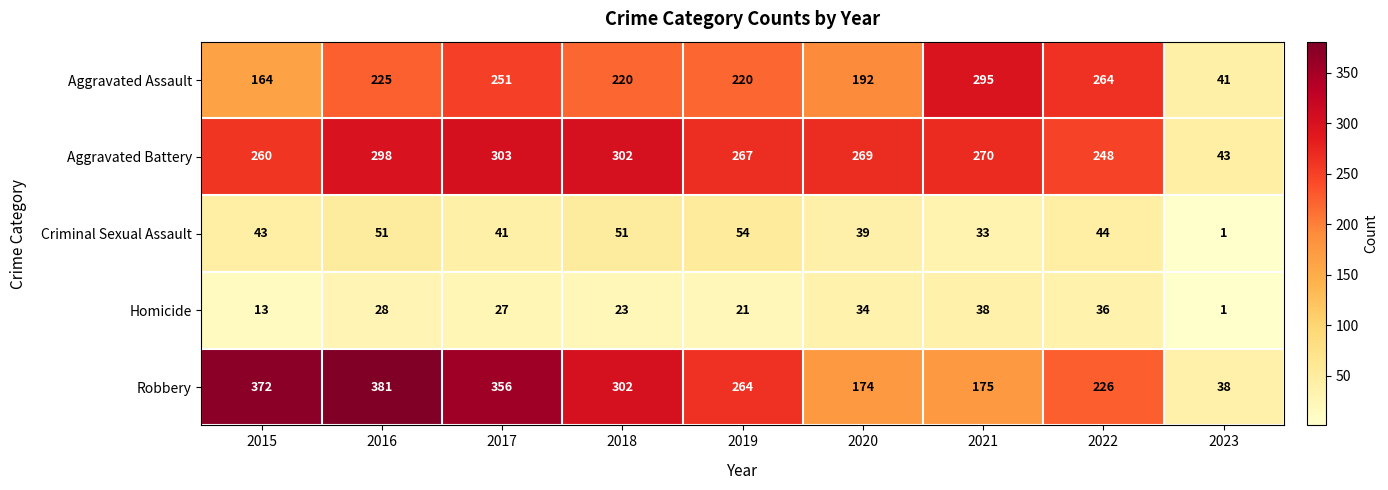

The Aggravated Battery series shows 298 at 2016. True or false?

True